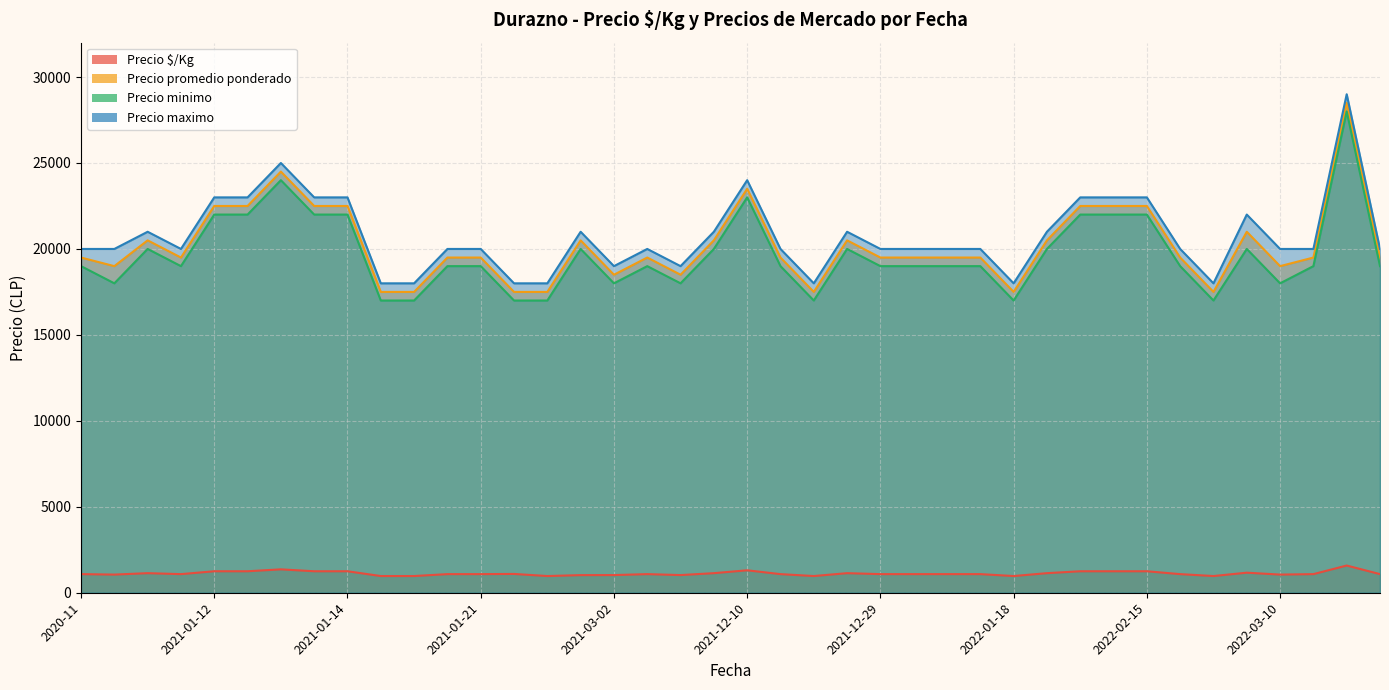

In Precio maximo, how many points are higher than both neighbors (excluding endpoints)?

8